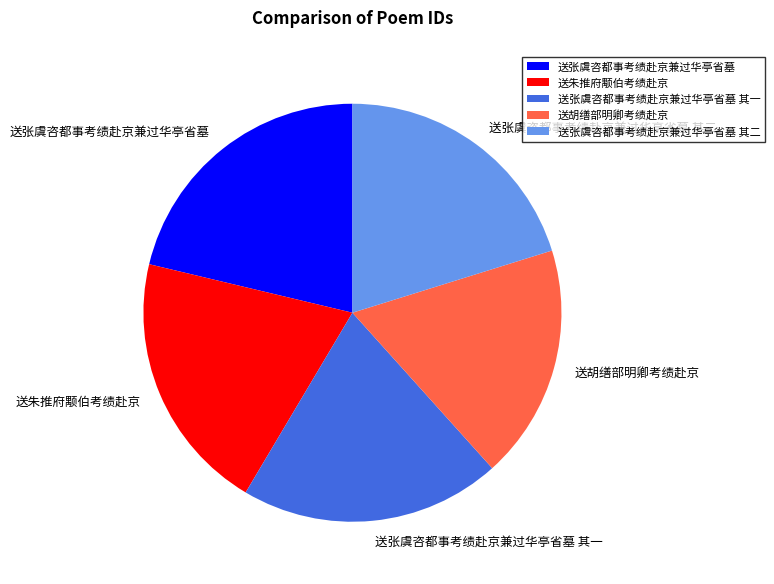

Between 送胡缮部明卿考绩赴京 and 送张虞咨都事考绩赴京兼过华亭省墓 其一, which is larger?

送张虞咨都事考绩赴京兼过华亭省墓 其一